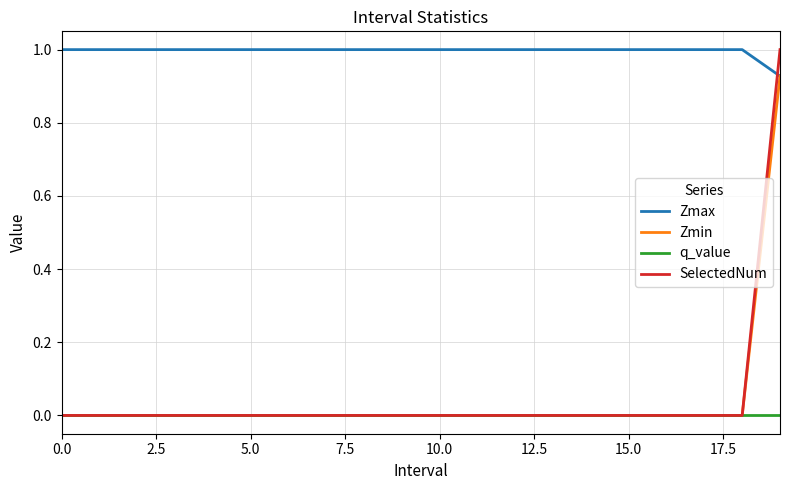

Which series has the largest range (max minus min)?

SelectedNum